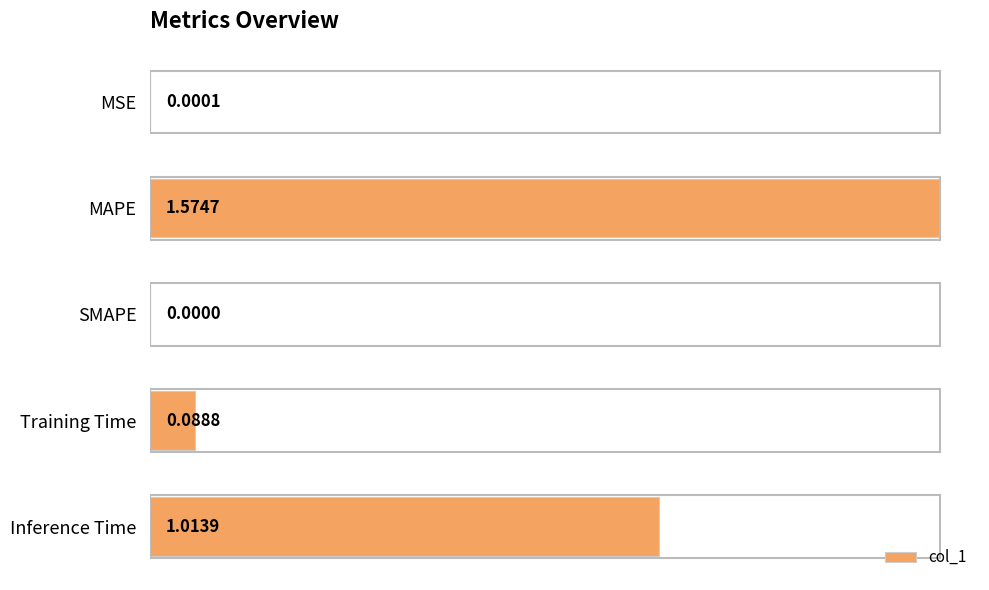

What is the sum of all values?

2.7